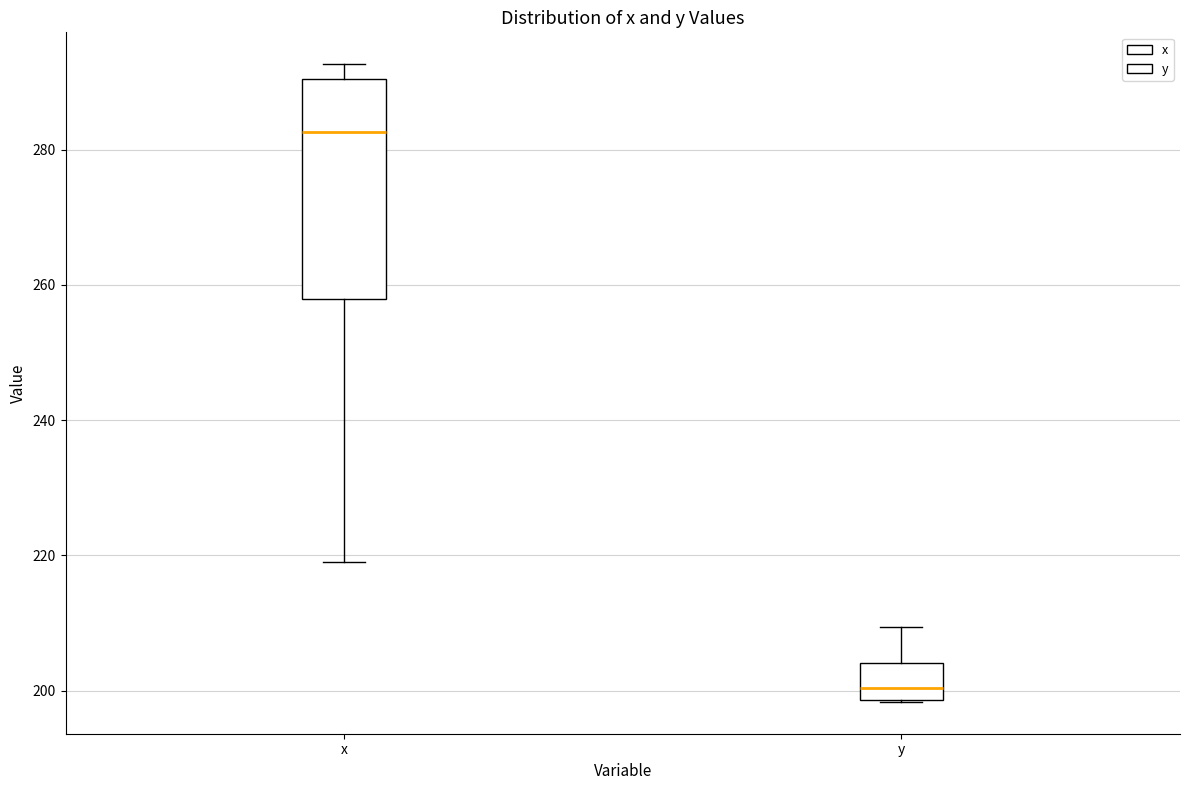

Where does the median line of the box for x sit on the y-axis? The values are not printed on the chart, so give them approximately, as read against the axis.

282